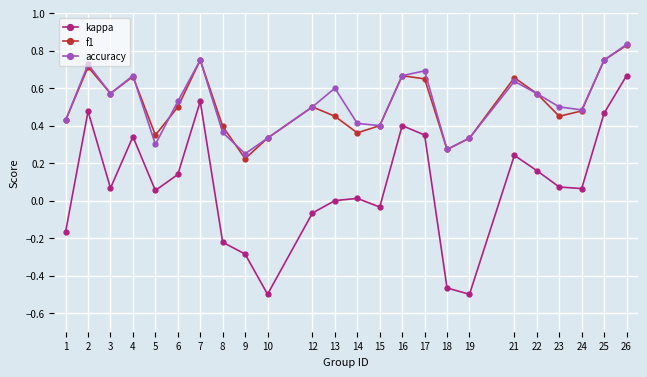

Is it true that accuracy equals 0.9 at 23?

False